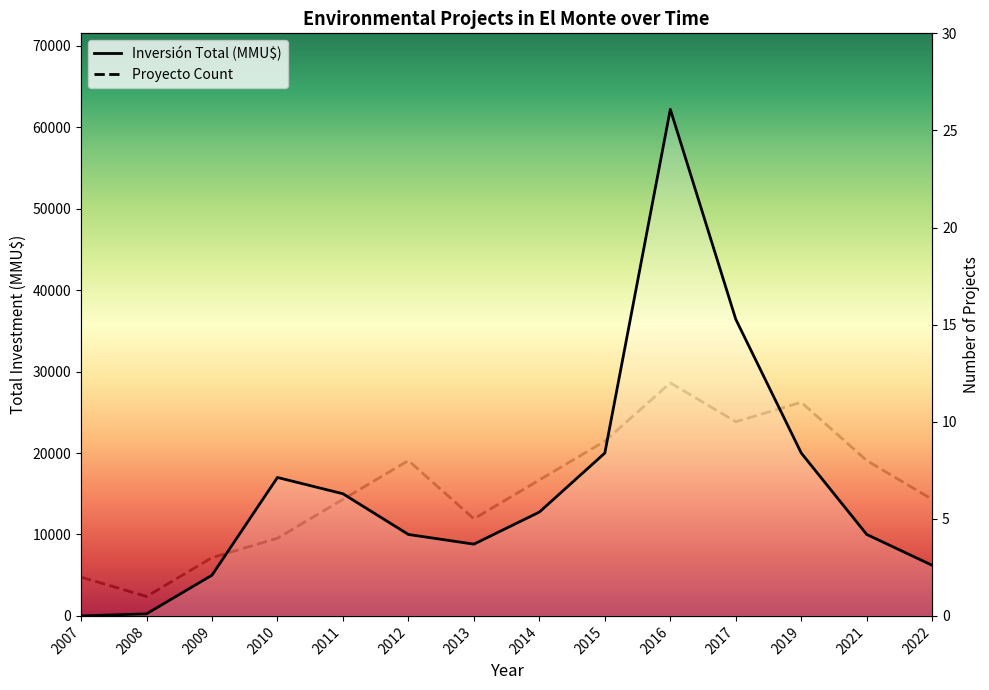

How many lines are shown in the chart?

2